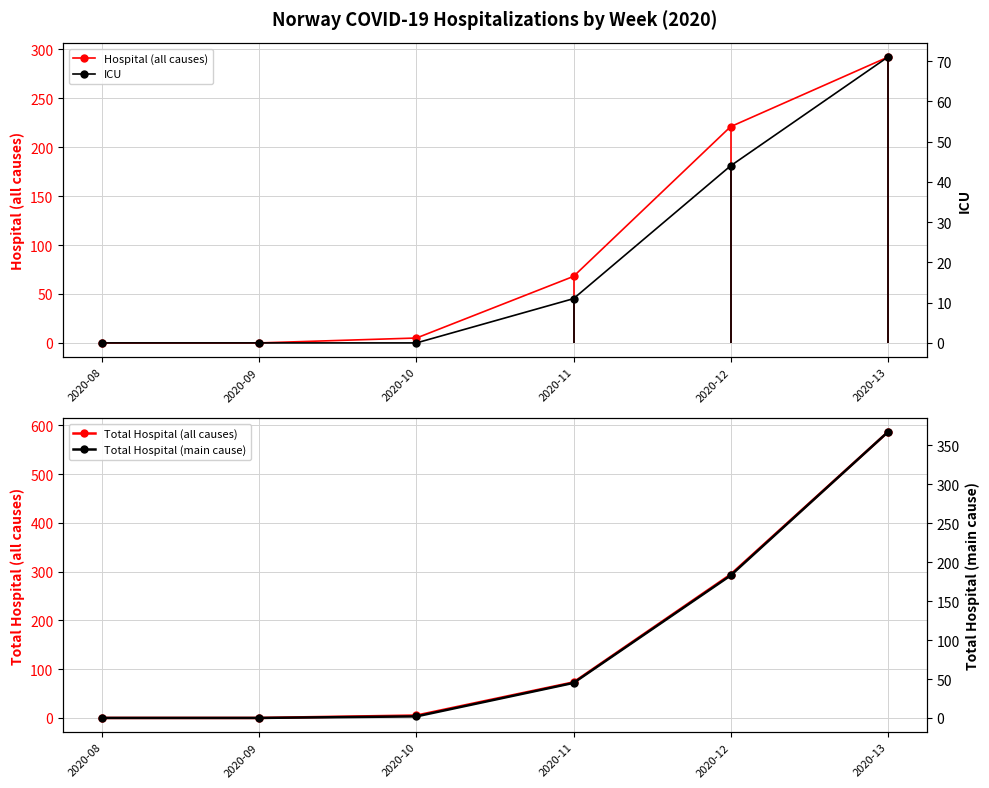

Does the chart display data point markers on the line(s)?

Yes